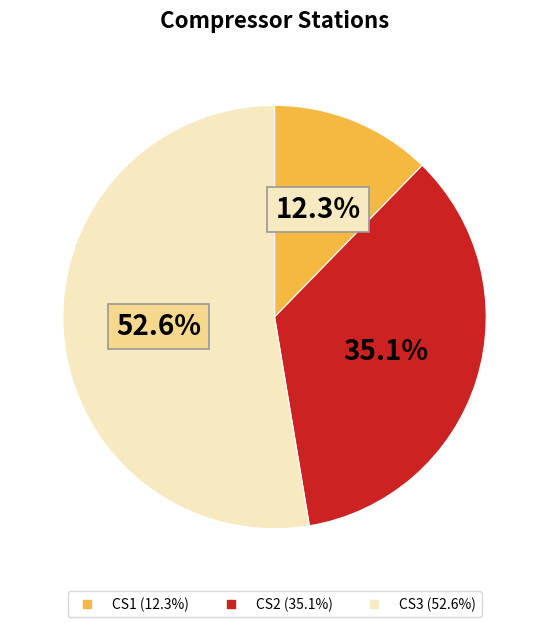

Is CS3 the majority of the pie?

Yes